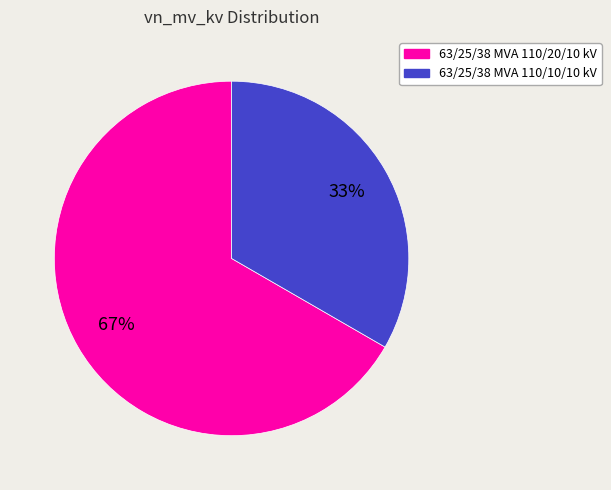

Is the sum of 63/25/38 MVA 110/10/10 kV and 63/25/38 MVA 110/20/10 kV greater than half?

Yes